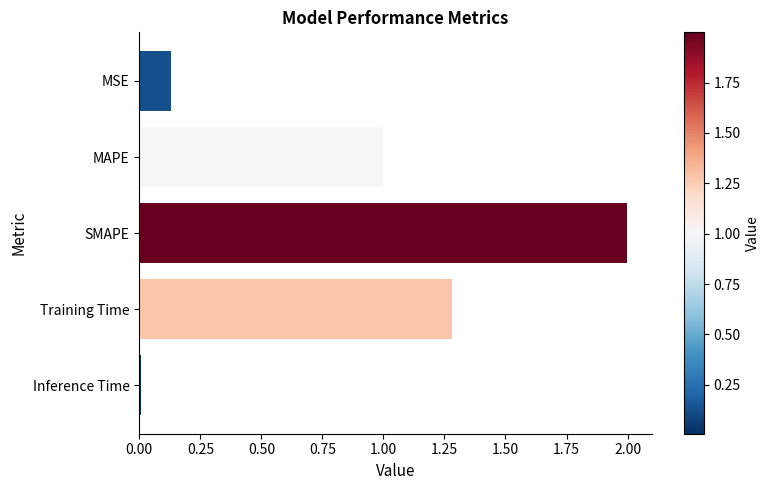

Does the chart contain stacked bars?

No